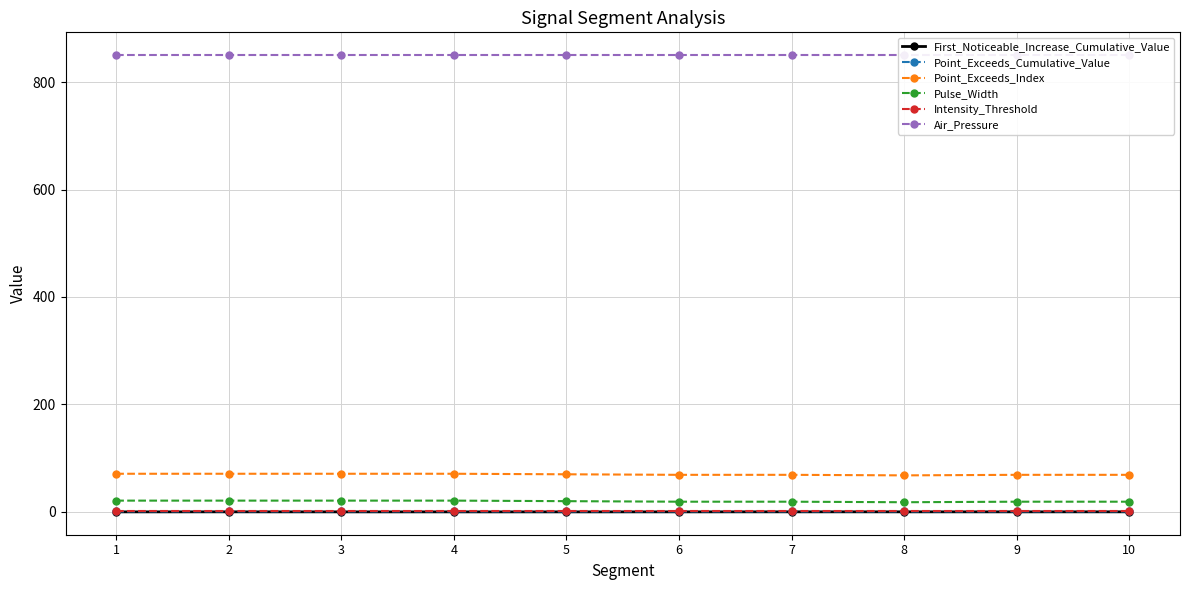

Reading left to right, what are all the values shown in this chart?

First_Noticeable_Increase_Cumulative_Value: 0.1	0.1	0.1	0.0	0.0	0.1	0.1	0.1	0.1	0.1
Point_Exceeds_Cumulative_Value: 0.9	0.9	0.9	0.9	0.8	0.8	0.8	0.8	0.8	0.9
Point_Exceeds_Index: 71.0	71.0	71.0	71.0	70.0	69.0	69.0	68.0	69.0	69.0
Pulse_Width: 21.0	21.0	21.0	21.0	20.0	19.0	19.0	18.0	19.0	19.0
Intensity_Threshold: 0.8	0.8	0.8	0.8	0.8	0.8	0.8	0.8	0.8	0.8
Air_Pressure: 850.0	850.0	850.0	850.0	850.0	850.0	850.0	850.0	850.0	850.0